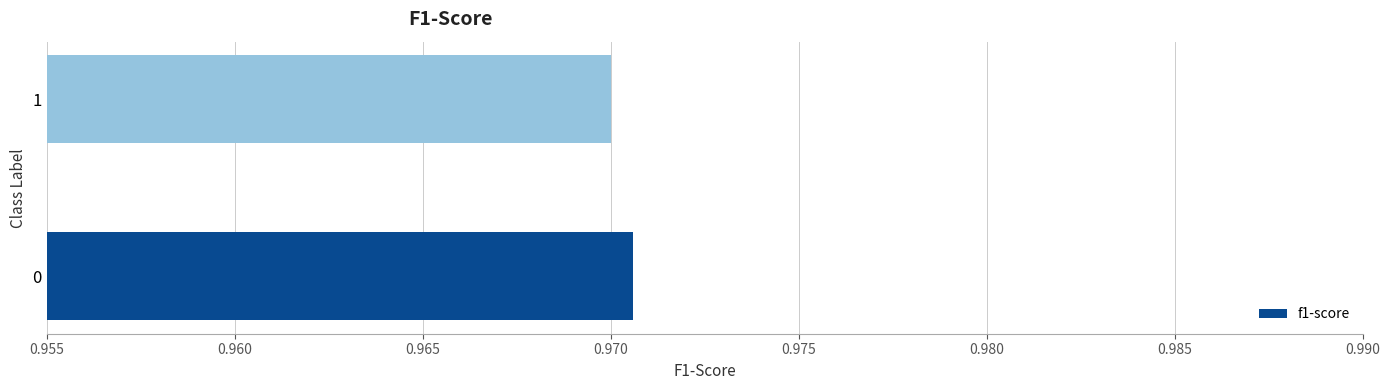

What is the sum of all values?

1.9